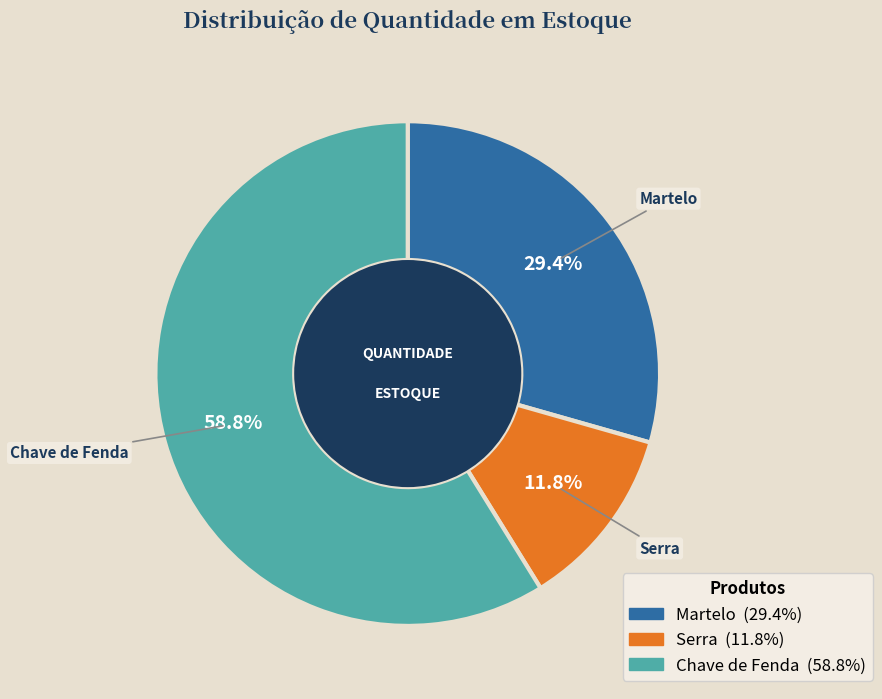

The Martelo slice represents 29% of the pie. True or false?

True